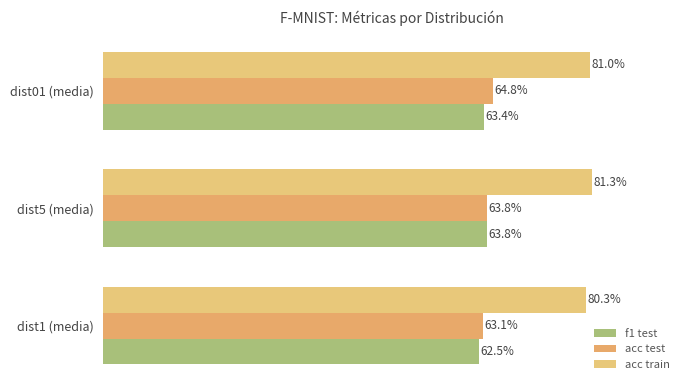

Reading right to left, transcribe all the data shown in this chart.

f1 test: 0.6	0.6	0.6
acc test: 0.6	0.6	0.6
acc train: 0.8	0.8	0.8